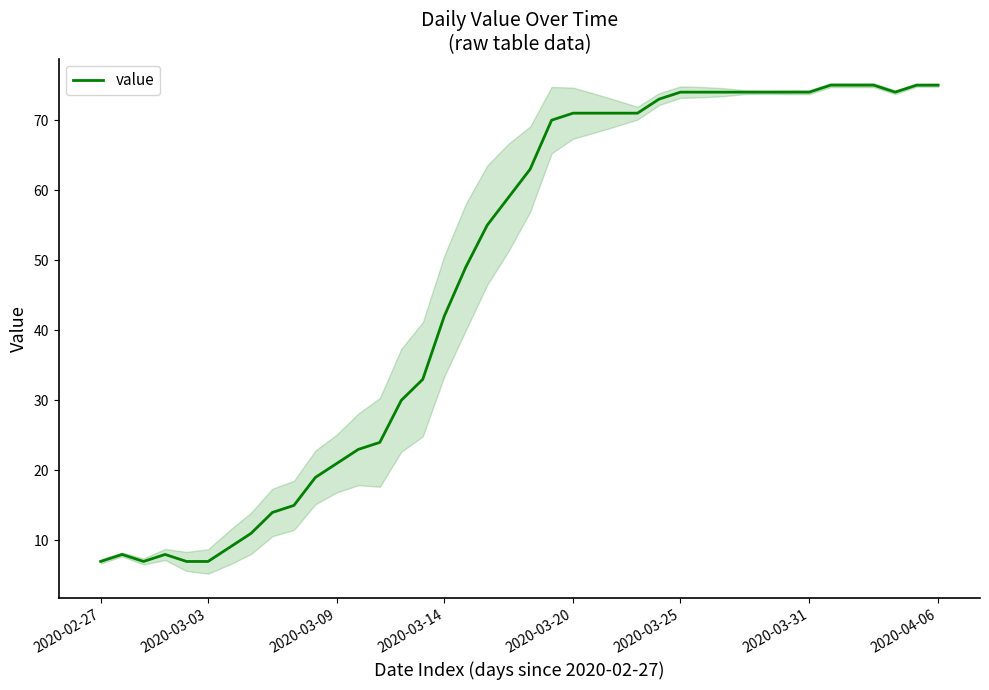

At which label does the data first exceed 63?

21